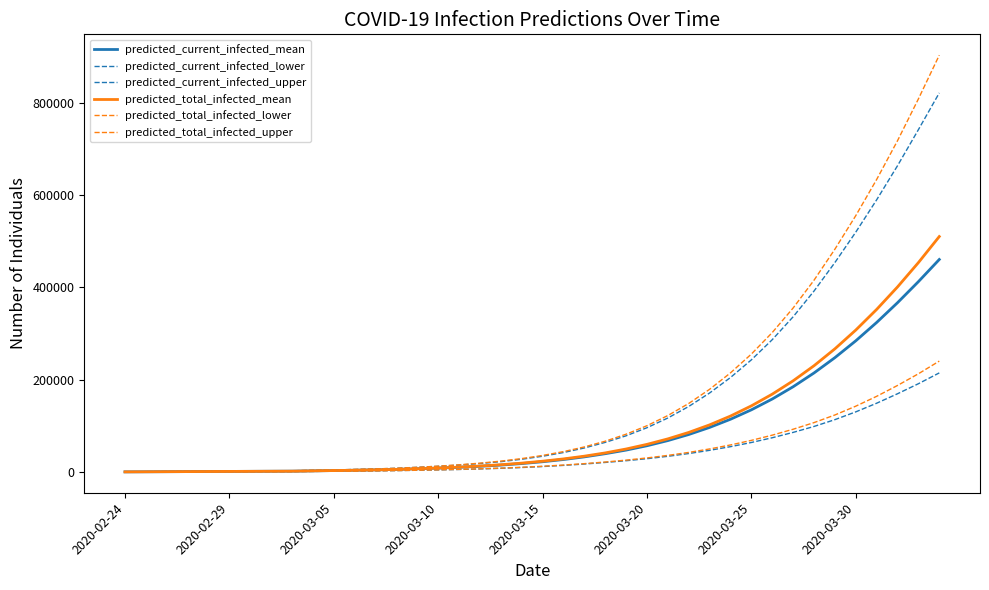

Count the number of data series in this chart.

6